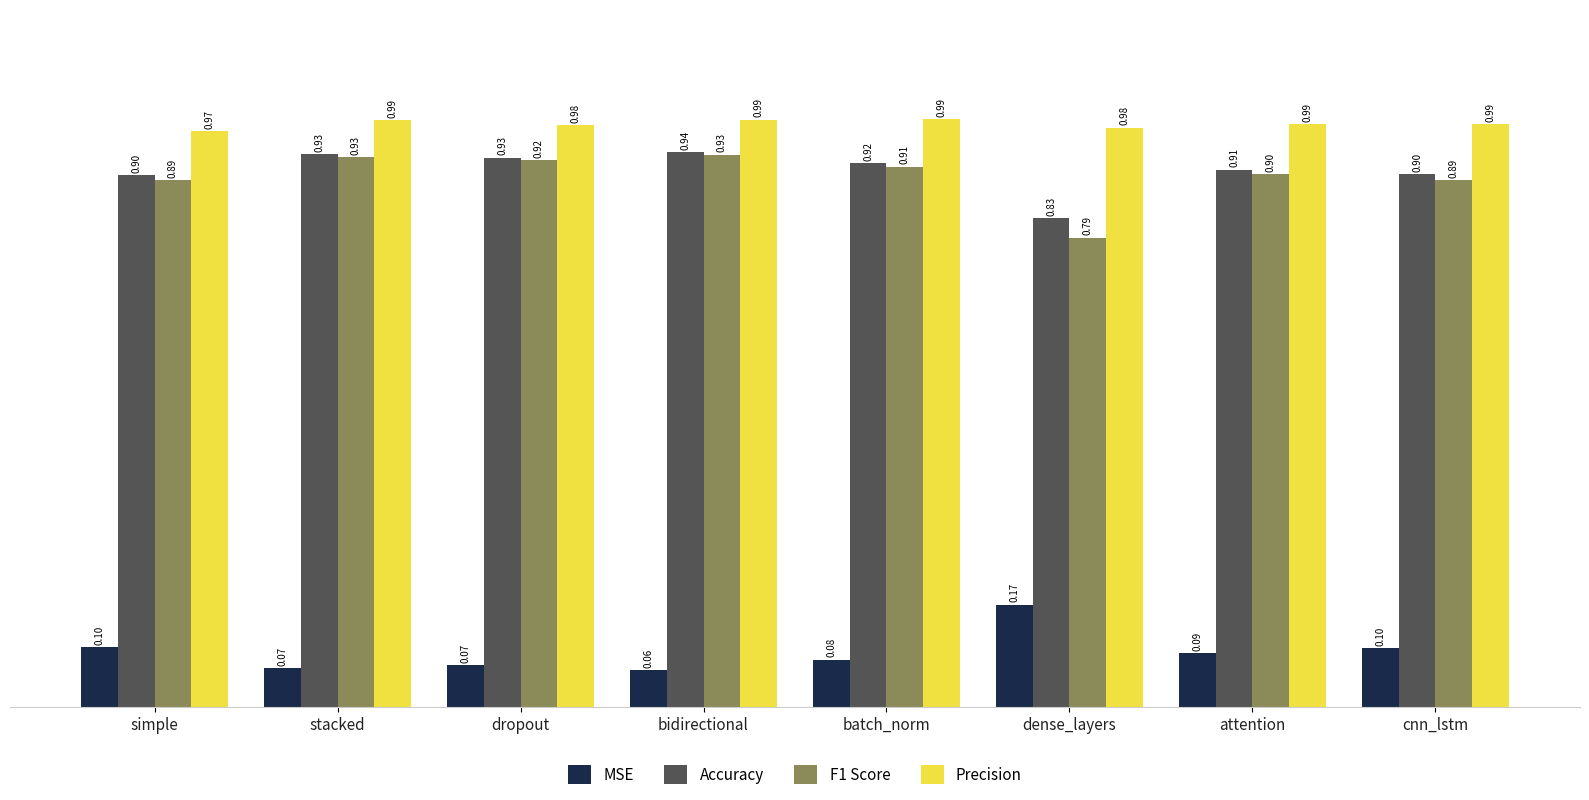

Which series changed the most between stacked and cnn_lstm?

F1 Score